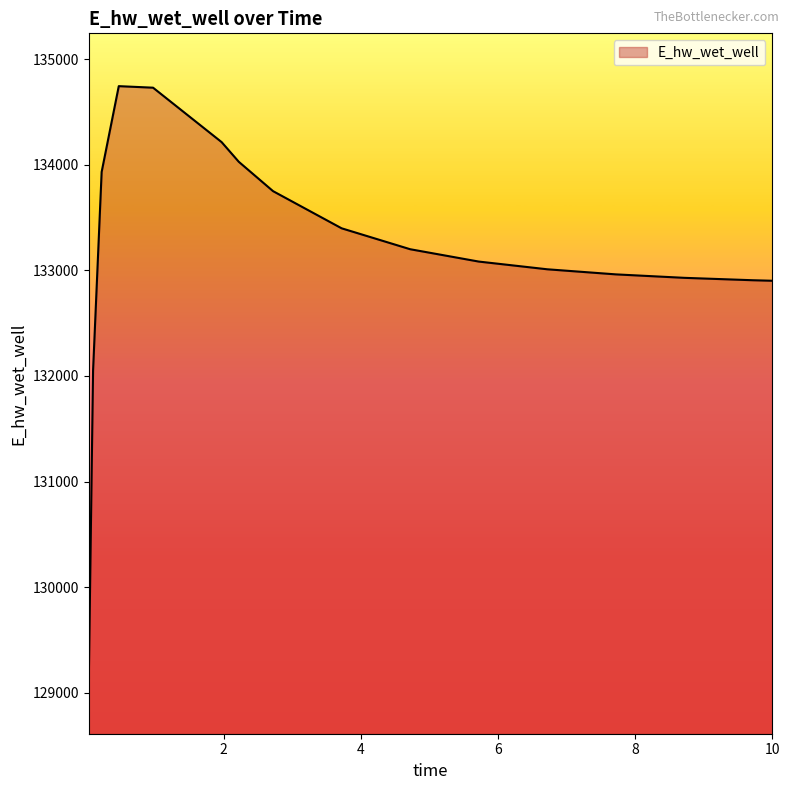

What is the difference between the maximum and minimum values?

5630.4